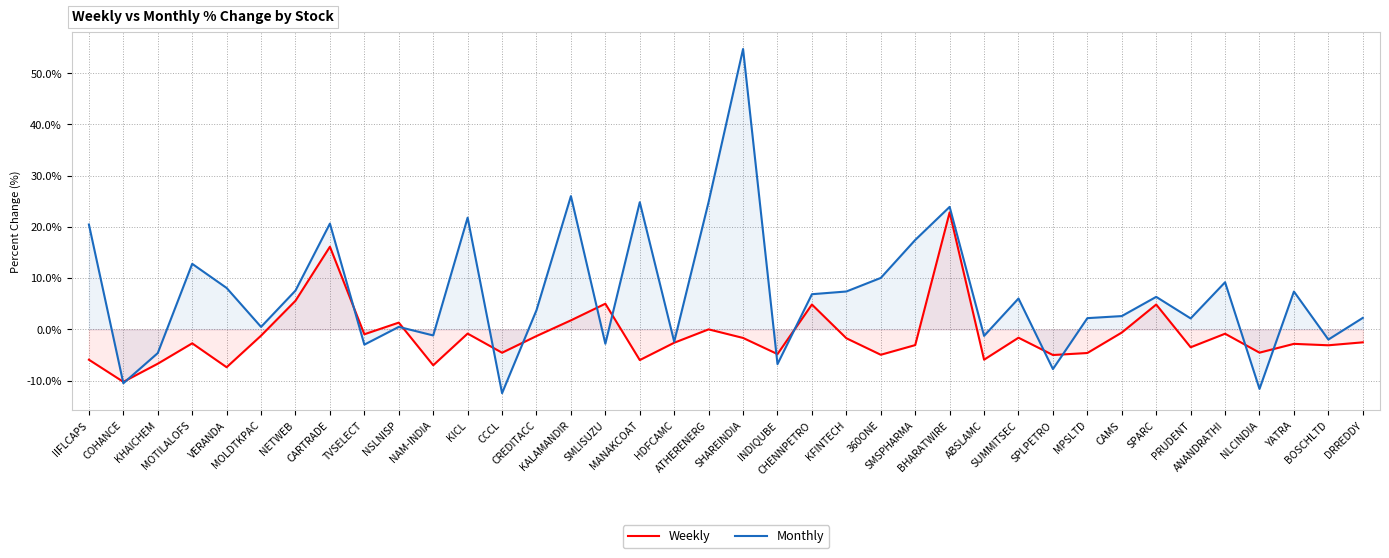

What is the smallest value displayed?

-12.5